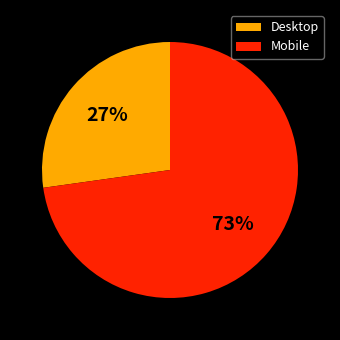

True or false: Mobile accounts for 73% of the total.

True